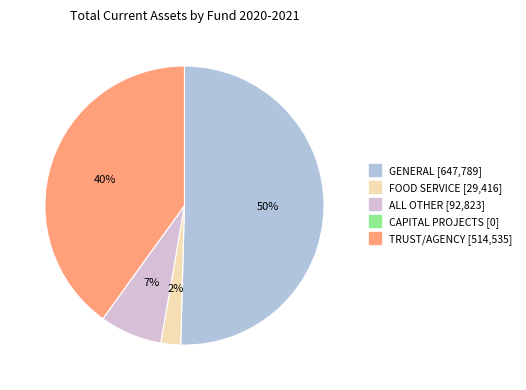

Do ALL OTHER and TRUST/AGENCY together represent more than half of the pie?

No